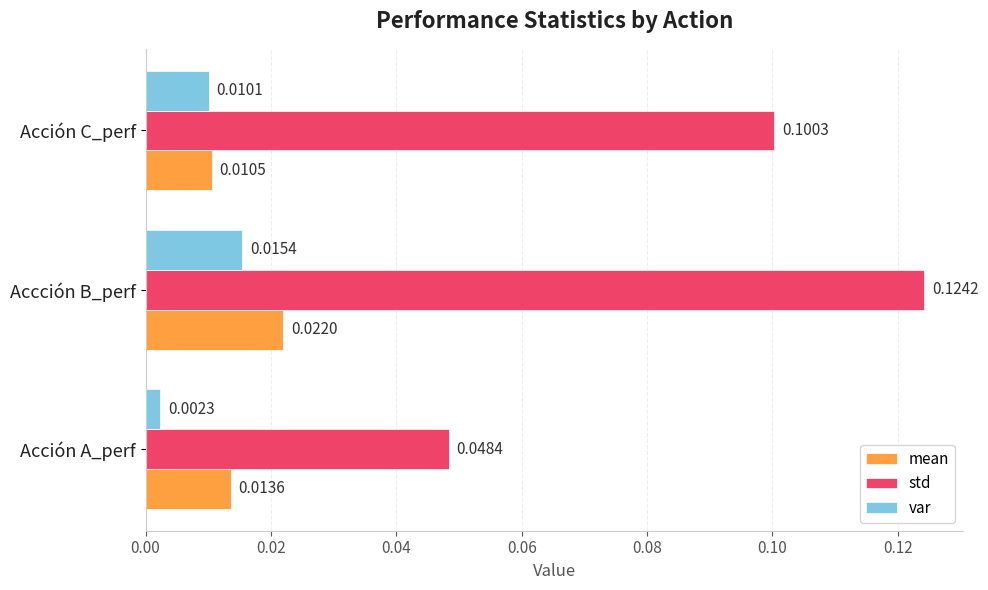

Rank the series by their maximum value, from highest to lowest.

std, mean, var